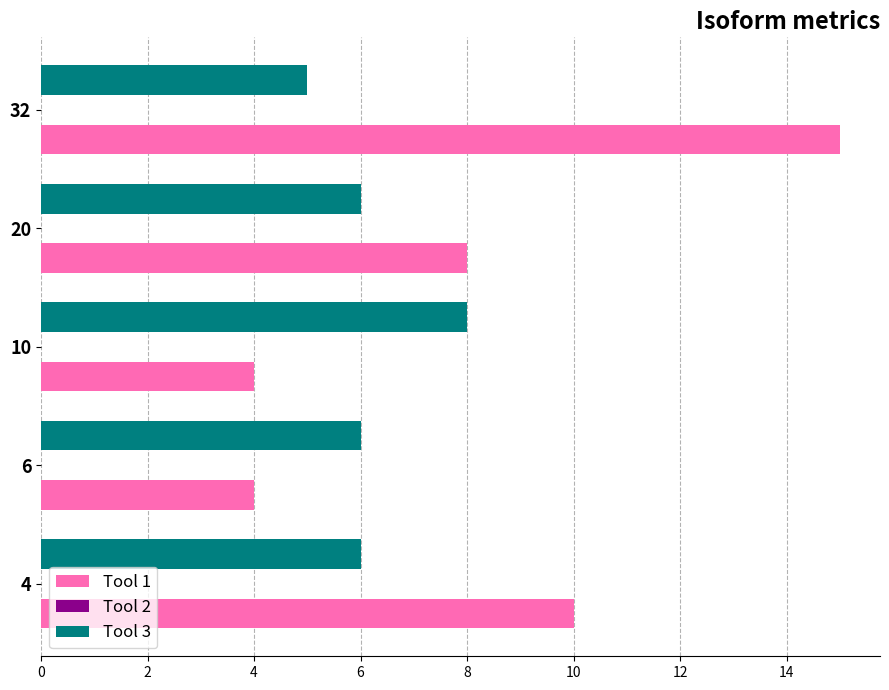

At which category is the sum across all series the highest?

32